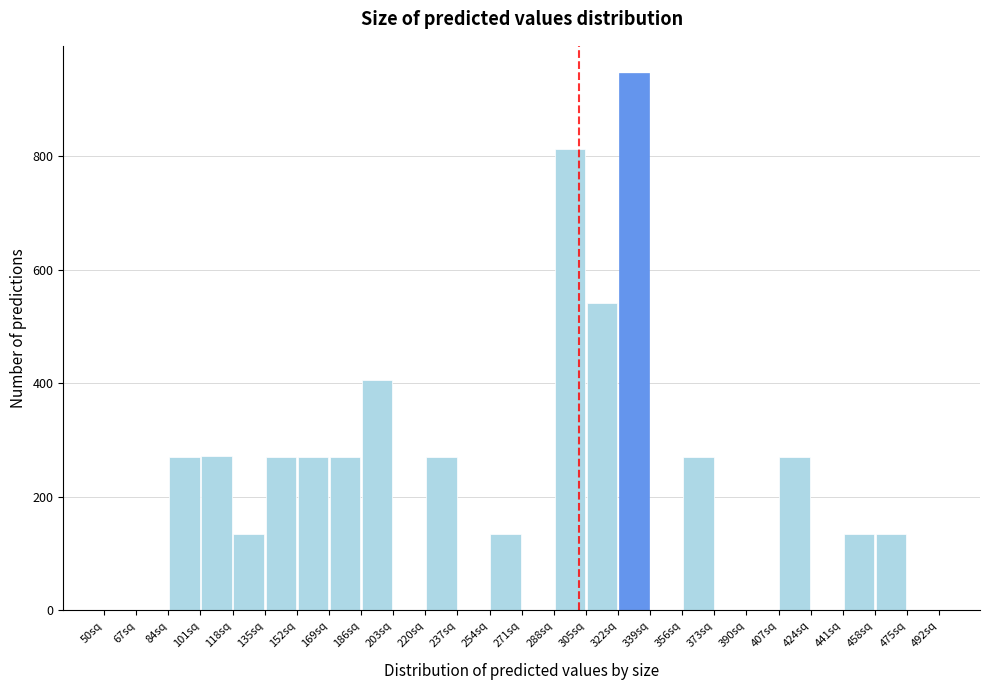

What is the height of the bar covering 356 to 373 on the x-axis? Neither the bar edges nor the heights are printed on the chart, so give them approximately, as read against the axes.

280